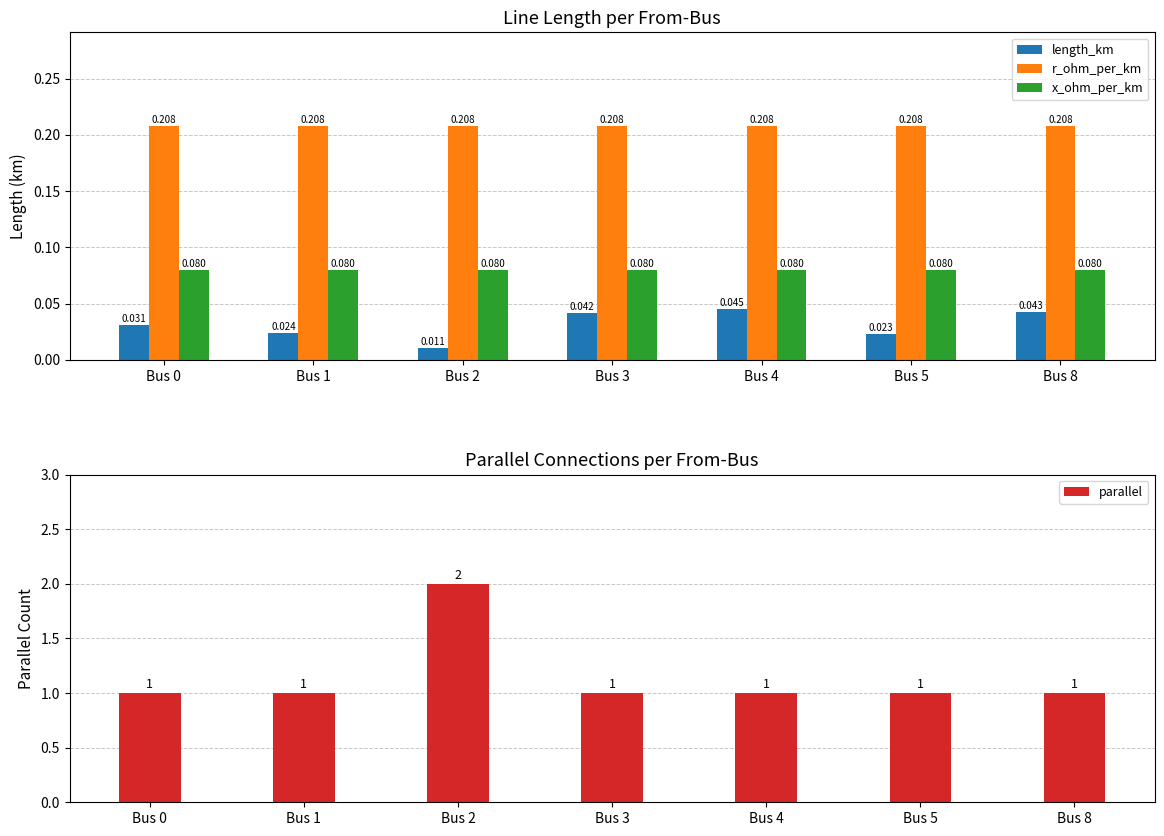

What are all the series names shown in the legend?

length_km, r_ohm_per_km, x_ohm_per_km, parallel